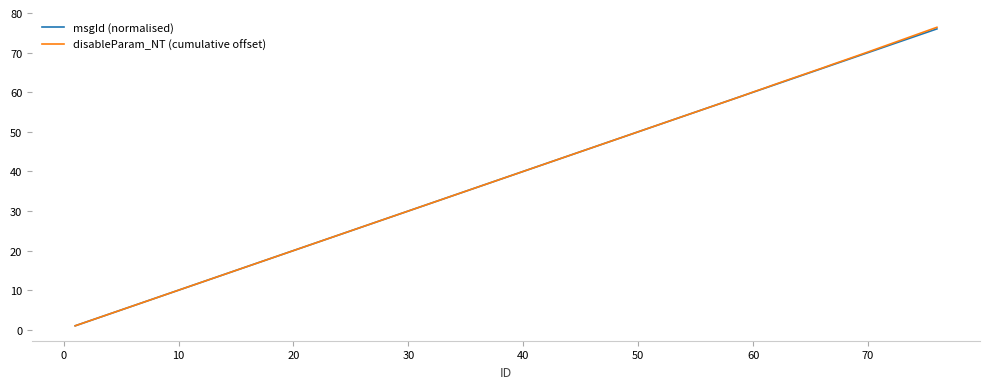

What is the sum of all disableParam_NT (cumulative offset) values?

1656.6